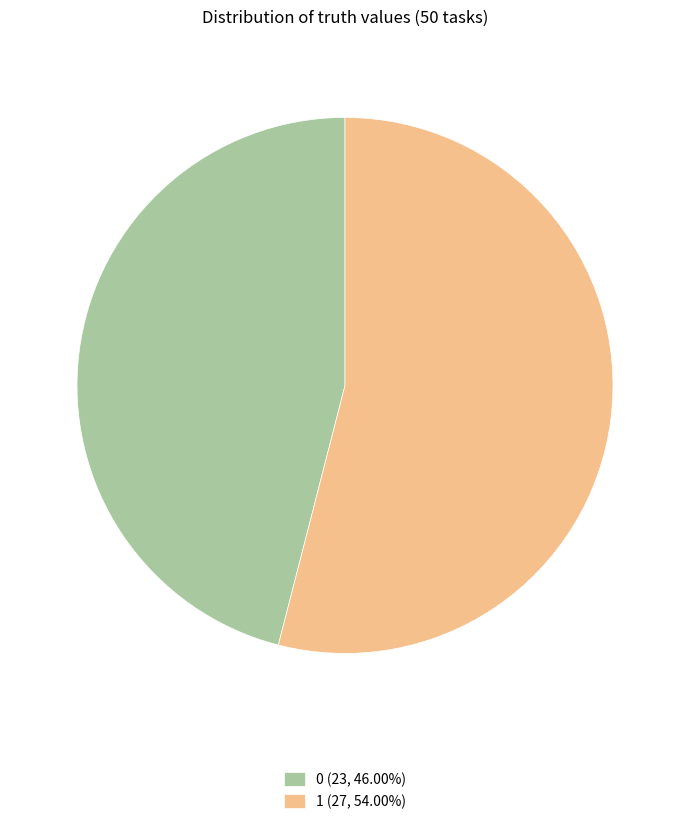

Combined, do 0 (23, 46.00%) and 1 (27, 54.00%) account for over 50%?

Yes